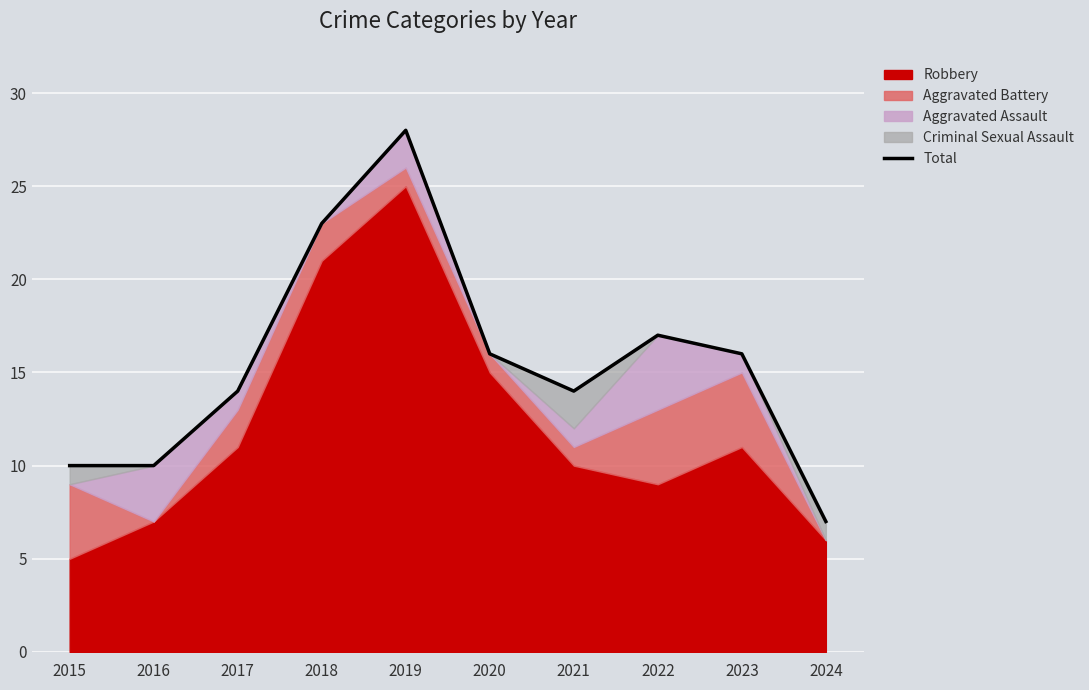

List the labels in order of value, largest first.

2019, 2018, 2022, 2020, 2023, 2017, 2021, 2015, 2016, 2024